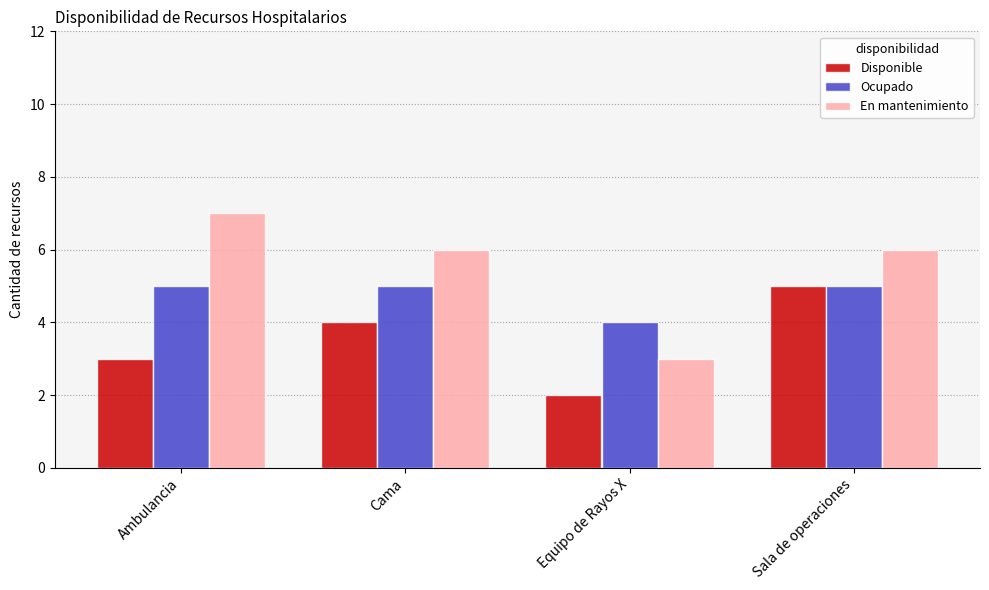

List the series in order of their overall mean, lowest first.

Disponible, Ocupado, En mantenimiento